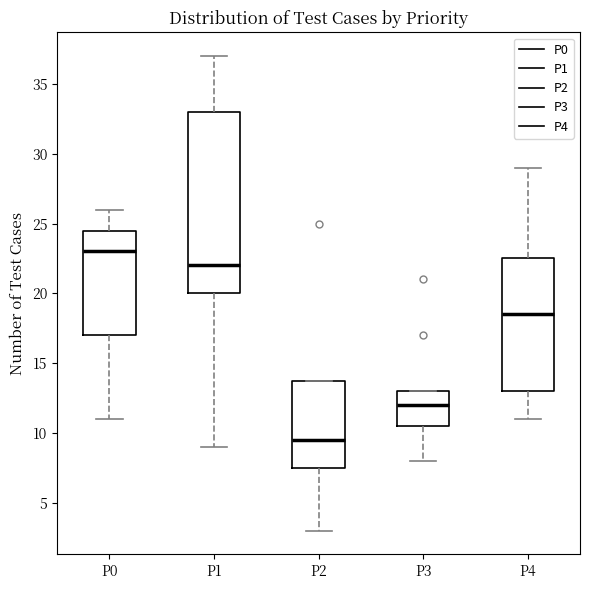

Comparing the boxes themselves (not the whiskers), which one is the tallest?

P1